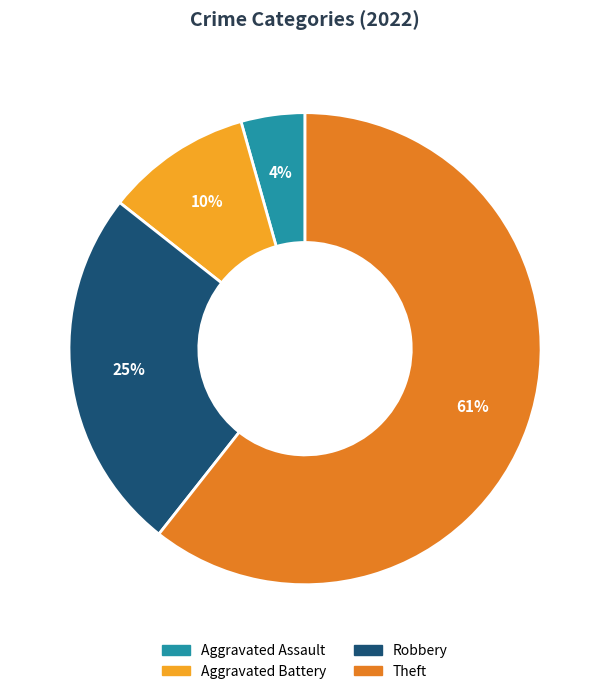

Is it true that Aggravated Battery is 19% of the pie?

False